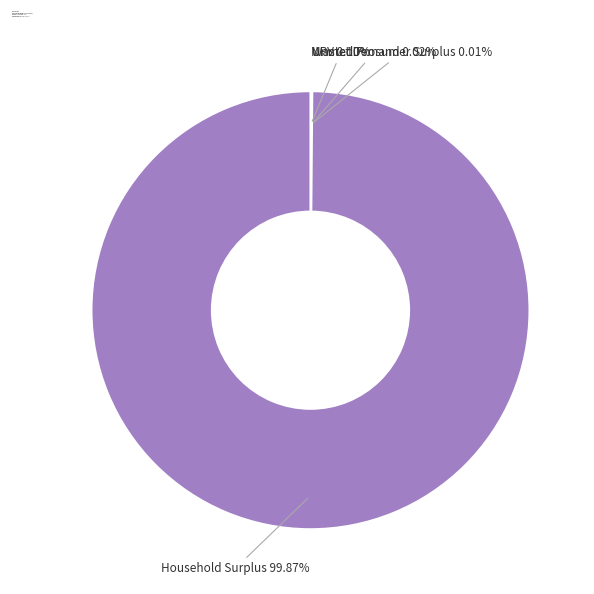

What is the majority slice?

Household Surplus